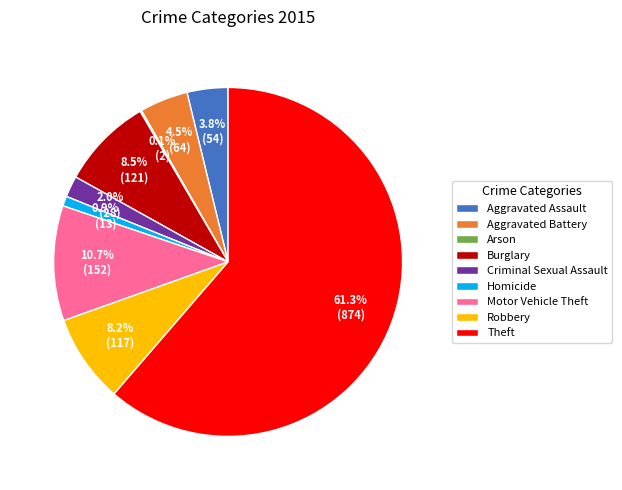

Between Homicide and Aggravated Battery, which is larger?

Aggravated Battery